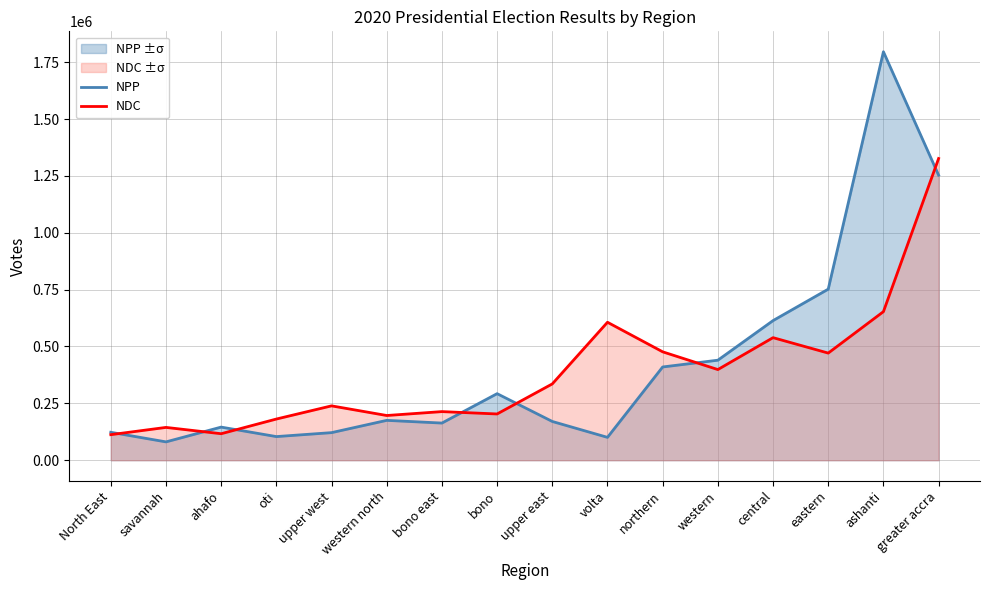

What are all the series names shown in the legend?

NPP, NDC